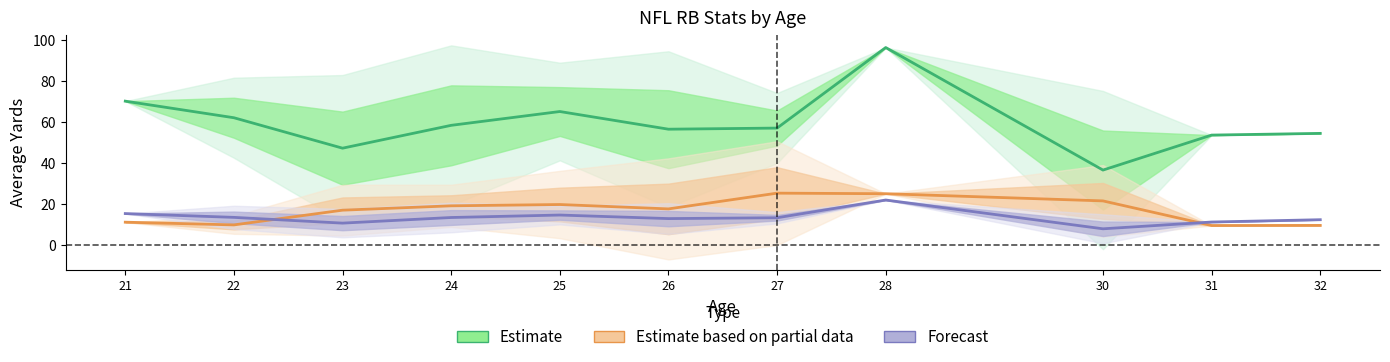

True or false: Avg Rec Yards (Partial) and Avg Rushes (Forecast) cross at least once.

True